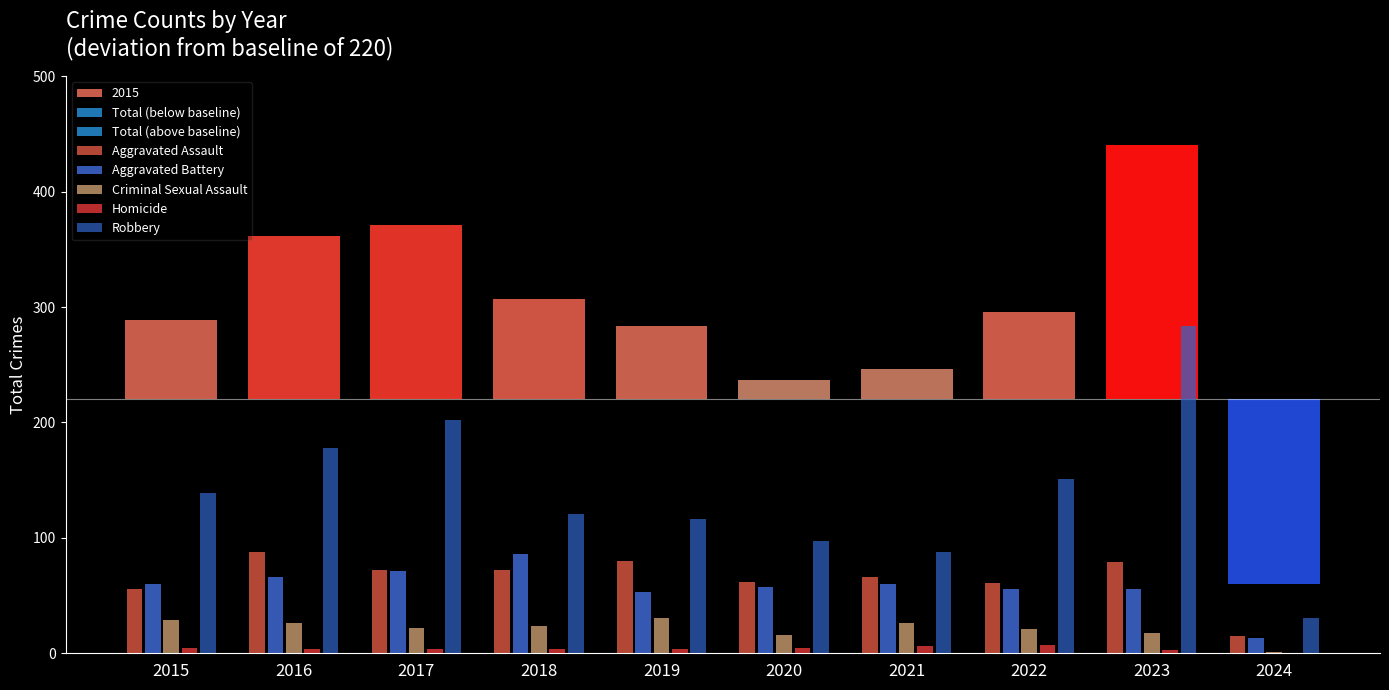

At how many categories does at least one series exceed 221?

1